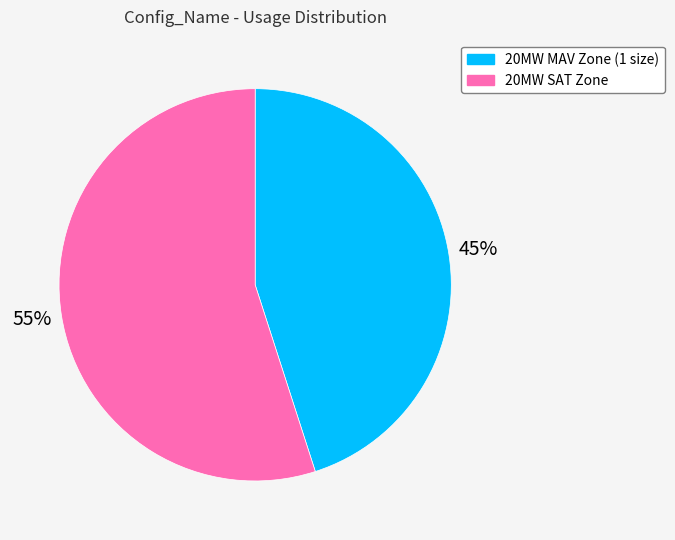

Is there any slice that represents more than half of the pie?

Yes